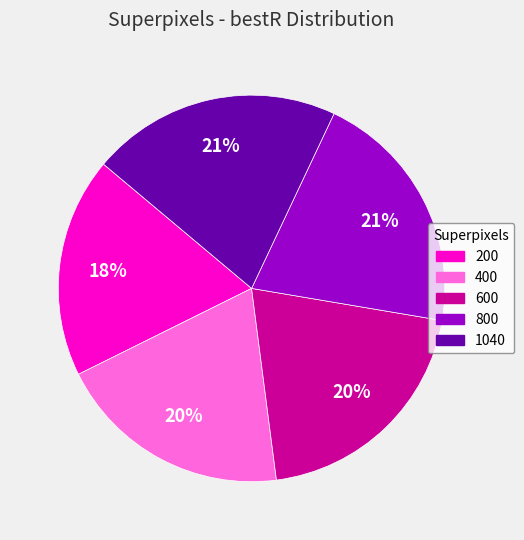

To the nearest percent, what is the average slice percentage?

20%